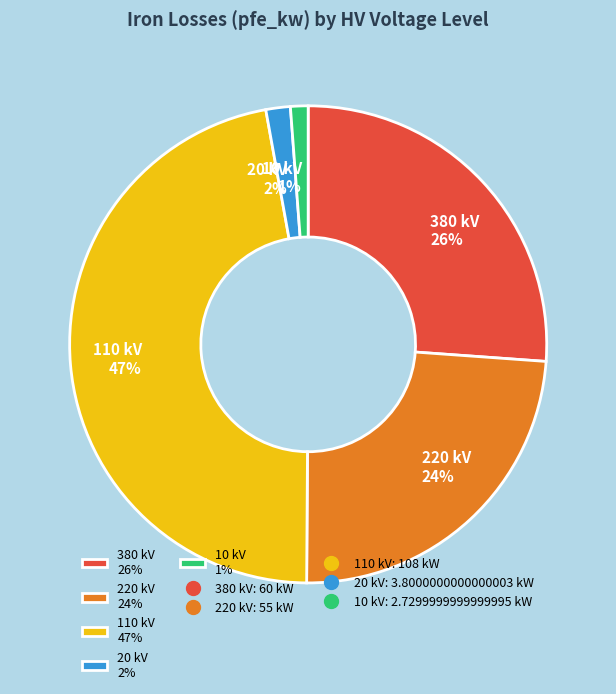

What percentage is the 20 slice, to the nearest percent?

2%